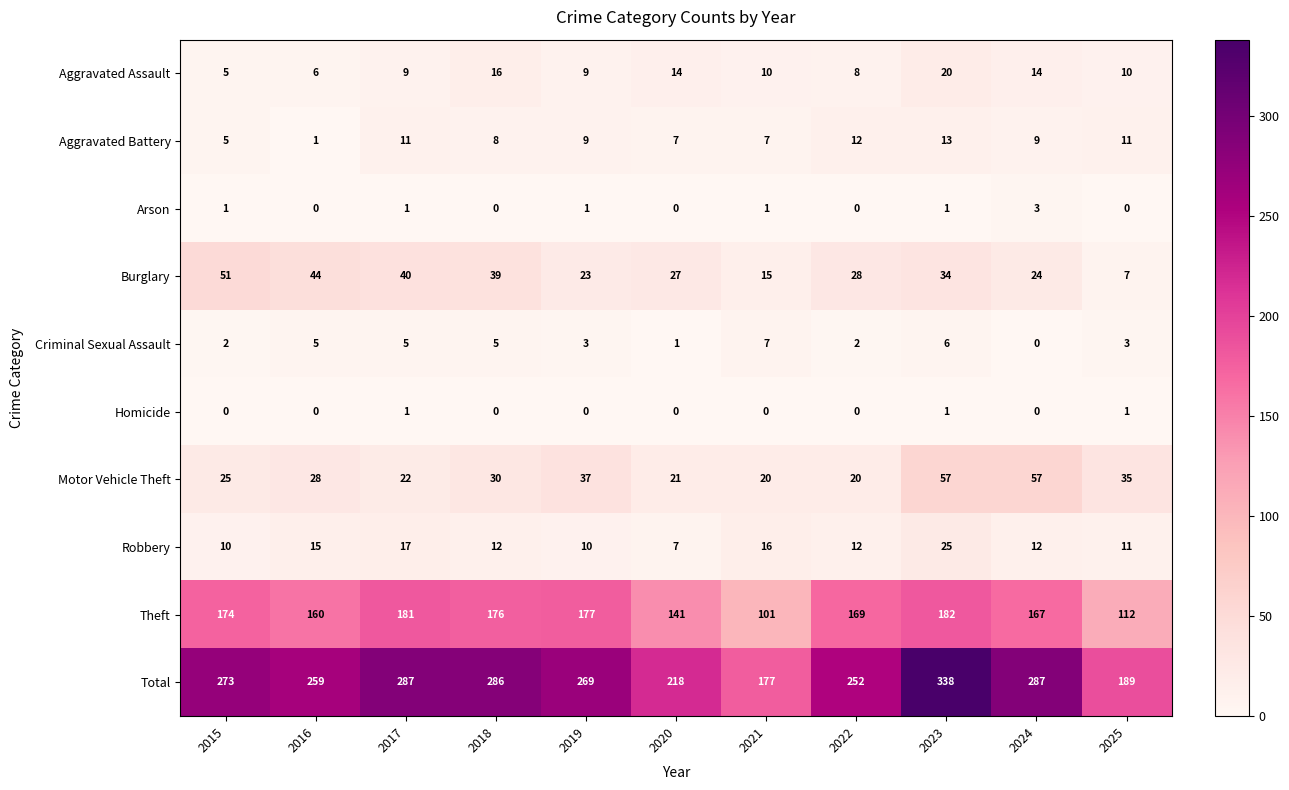

What is the difference between the Aggravated Assault values at 2023 and 2021?

10